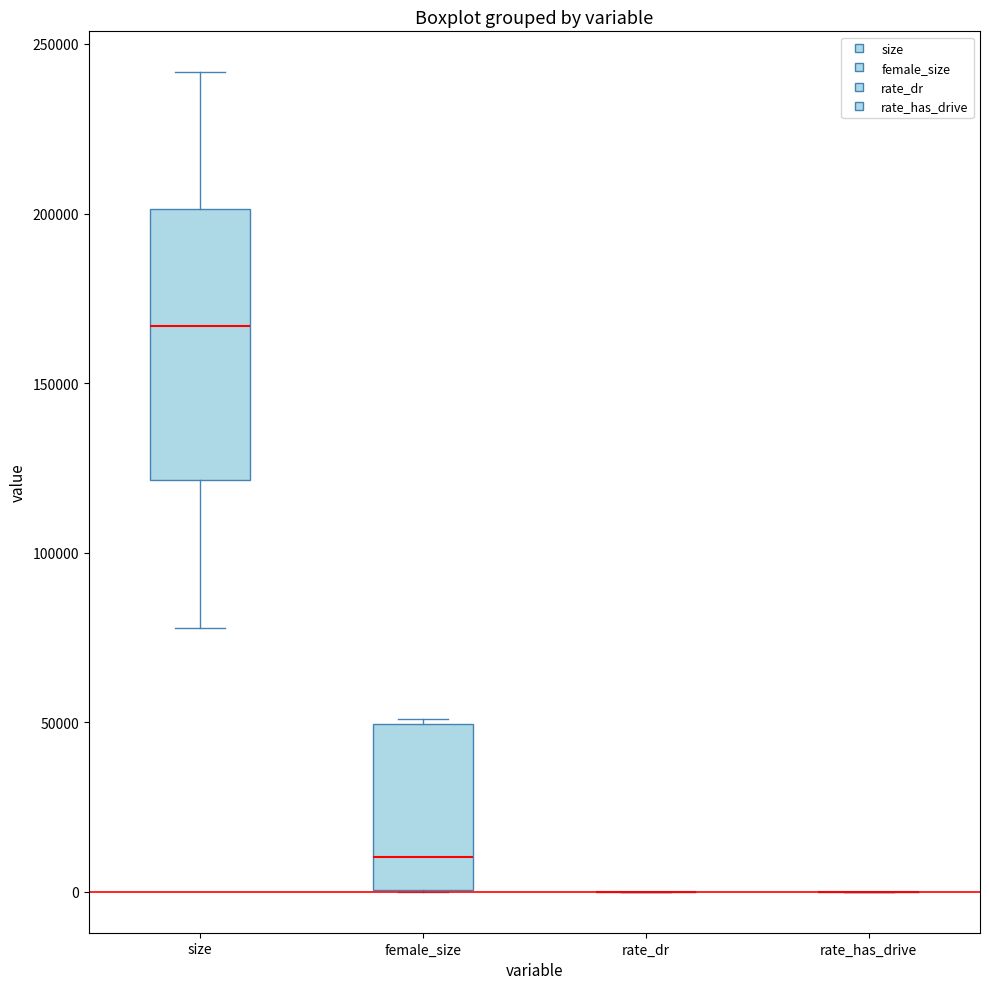

Reading left to right, read every box against the y-axis: the position of its median line, the range the box covers, and the ends of its whiskers. The values are not printed on the chart, so give them approximately, as read against the axis.

size: median 165000, box 120000 to 200000, whiskers 80000 to 240000
female_size: median 10000, box 0 to 50000, whiskers 0 to 50000
rate_dr: box collapsed to a line at 0, whiskers 0 to 0
rate_has_drive: box collapsed to a line at 0, whiskers 0 to 0